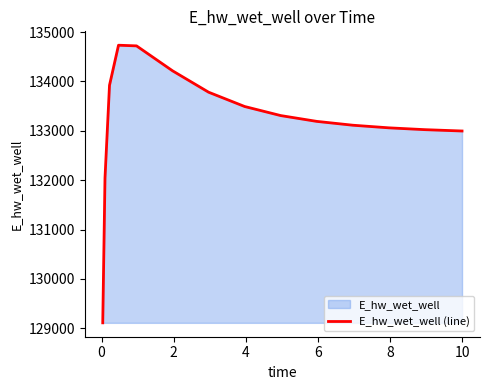

How many data points are less than 133190?

7